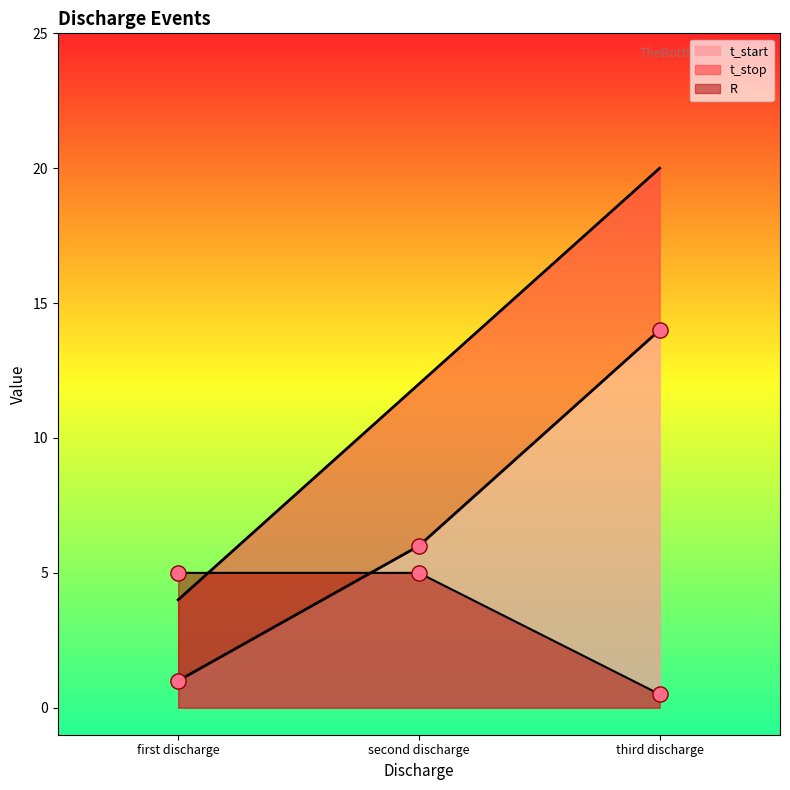

What are all the series names shown in the legend?

t_start, t_stop, R